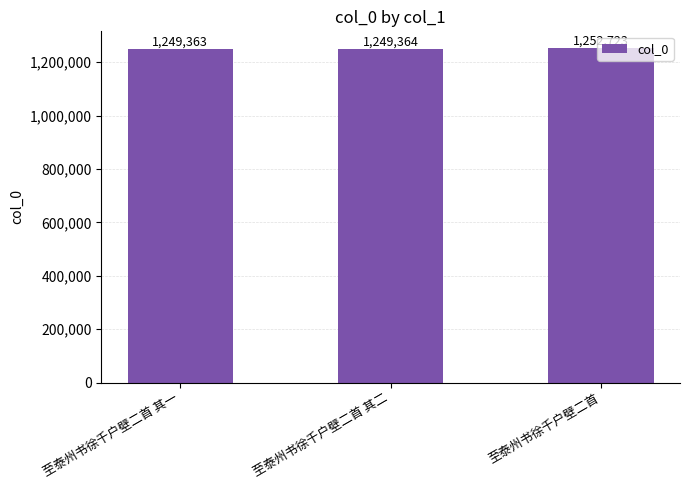

How many bars are there in total?

3